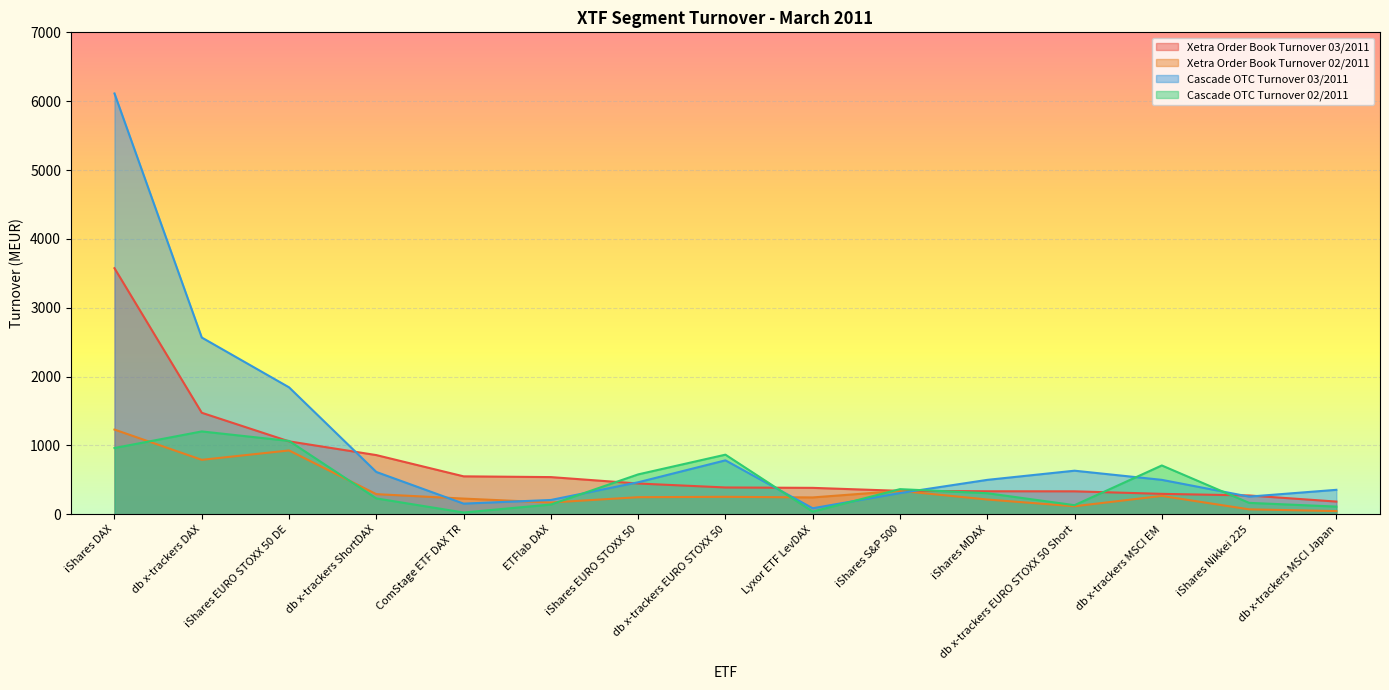

At how many categories does at least one series exceed 5832?

1